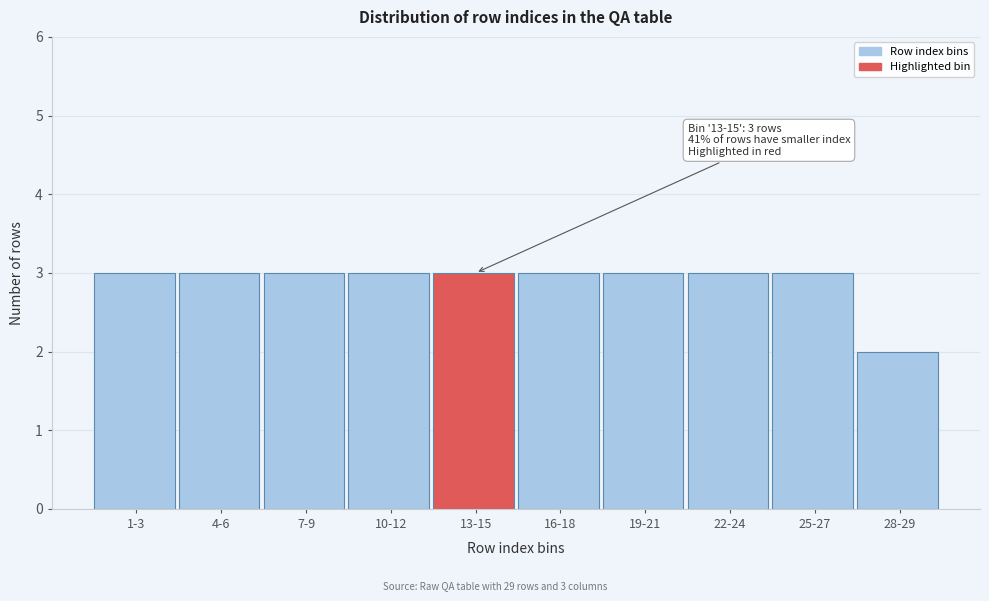

Reading left to right, transcribe all the data shown in this chart.

3	3	3	3	3	3	3	3	3	2